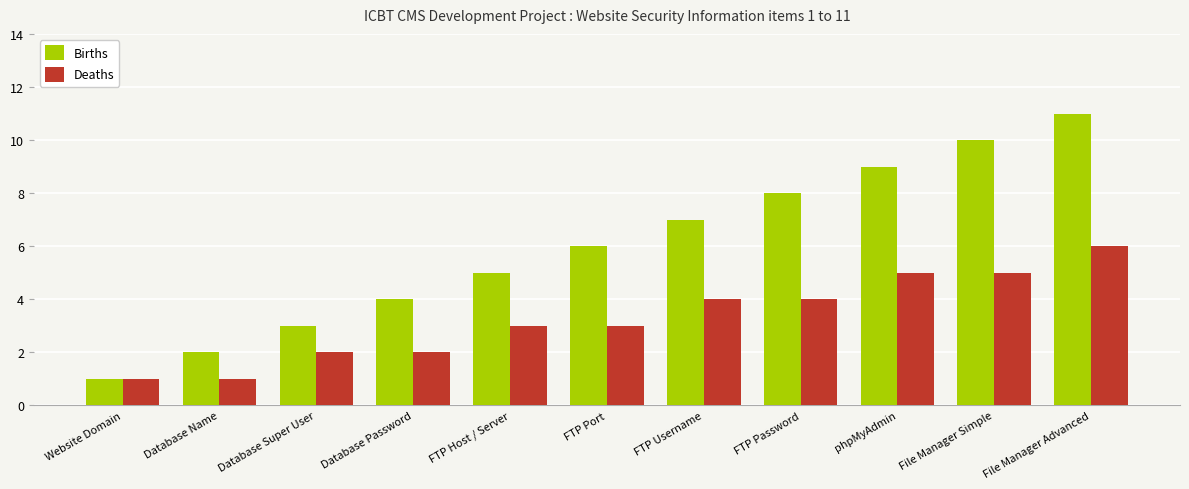

What is the average value of the Deaths series?

3